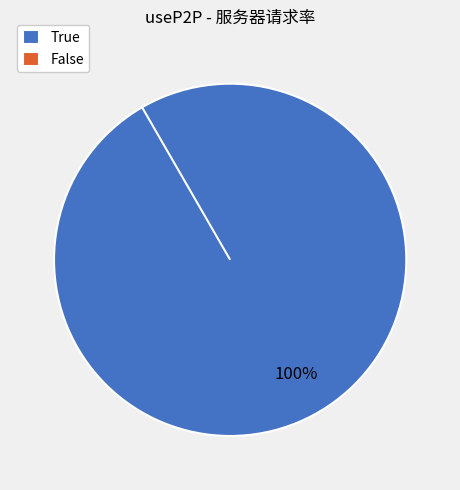

Which slice is the largest?

True